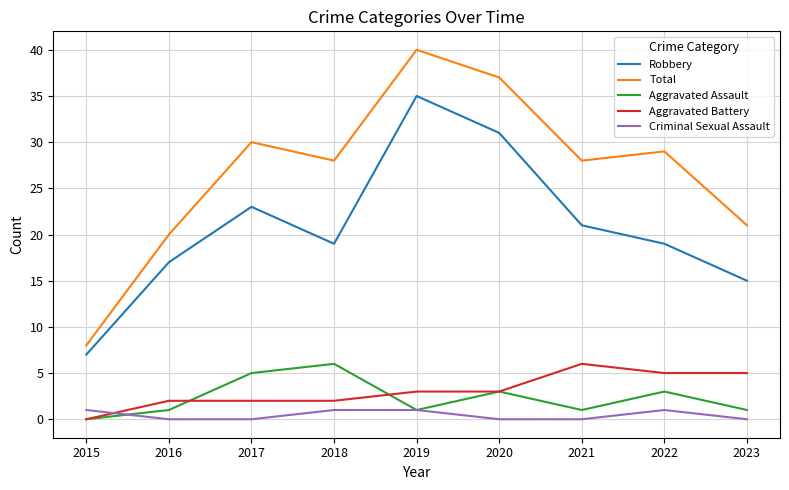

True or false: Aggravated Battery and Total cross at least once.

False